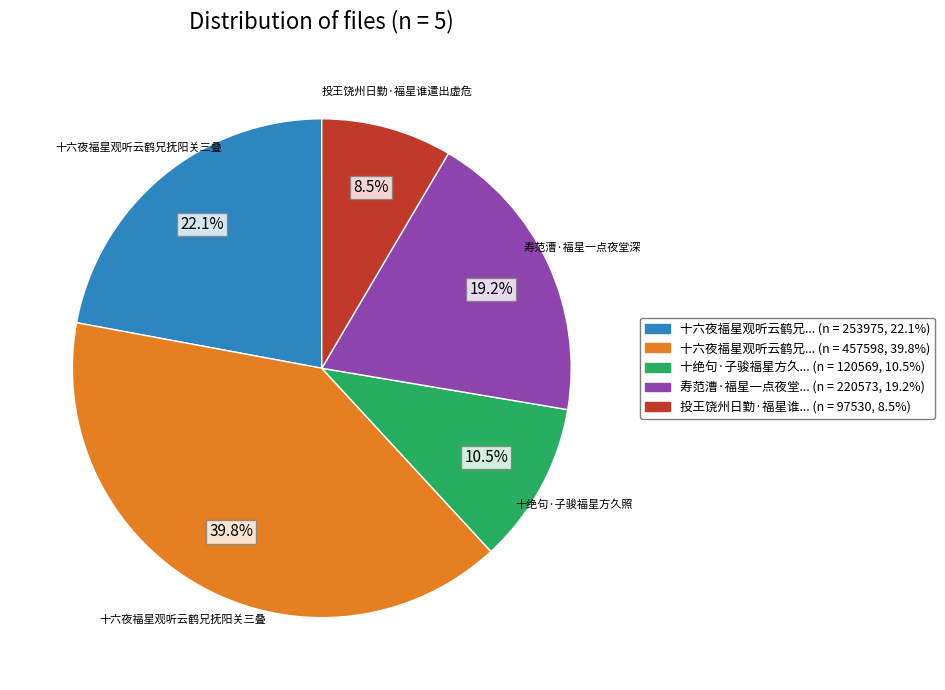

Is there any slice that represents more than half of the pie?

No